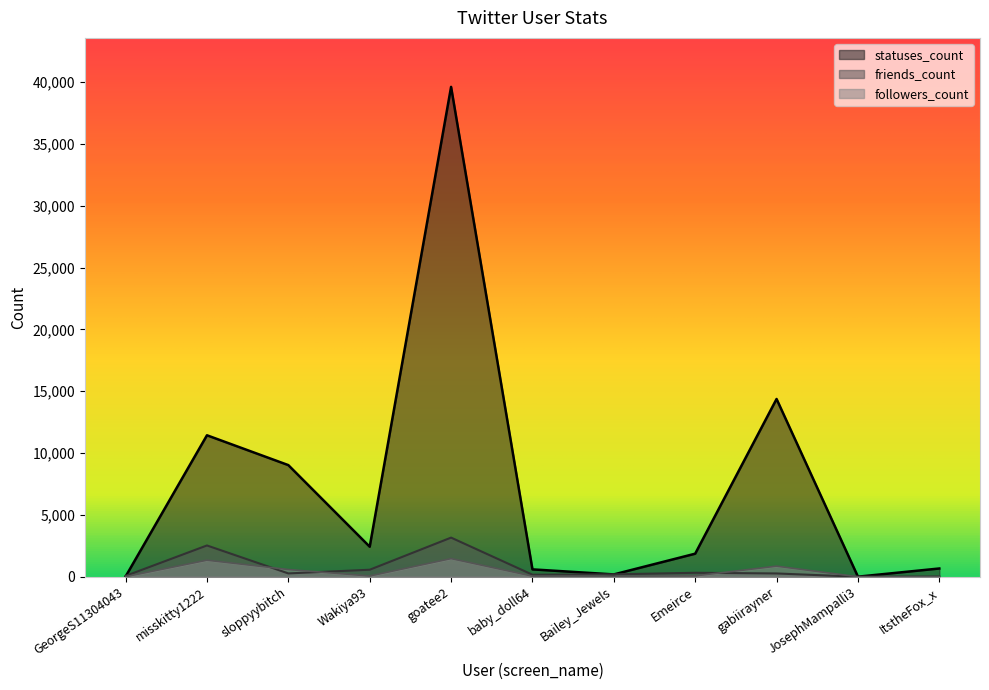

What is the label of the 10th point from the left?

JosephMampalli3